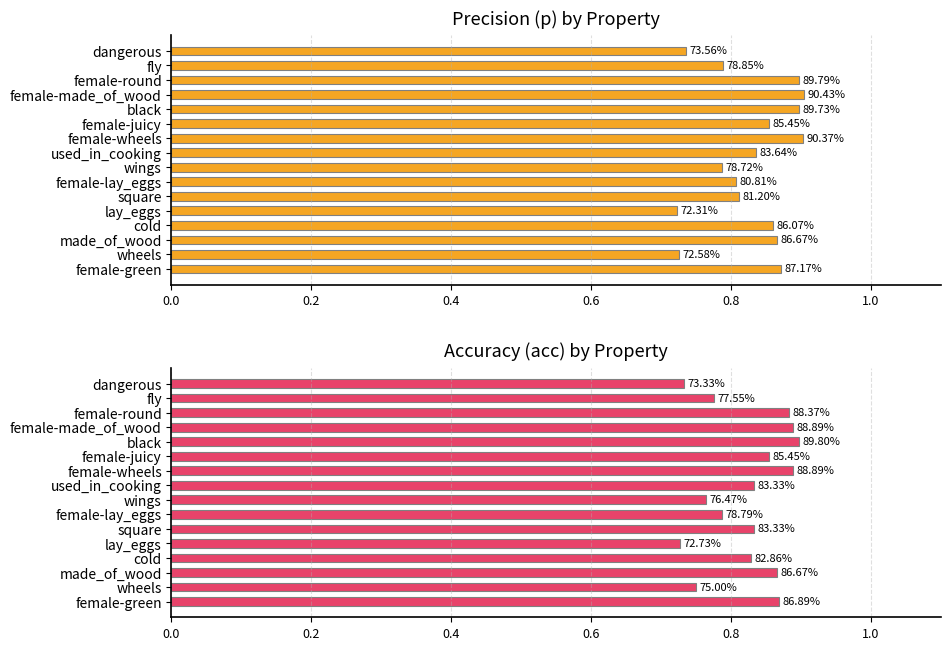

What is the difference between the second highest and minimum values in the p series?

0.2